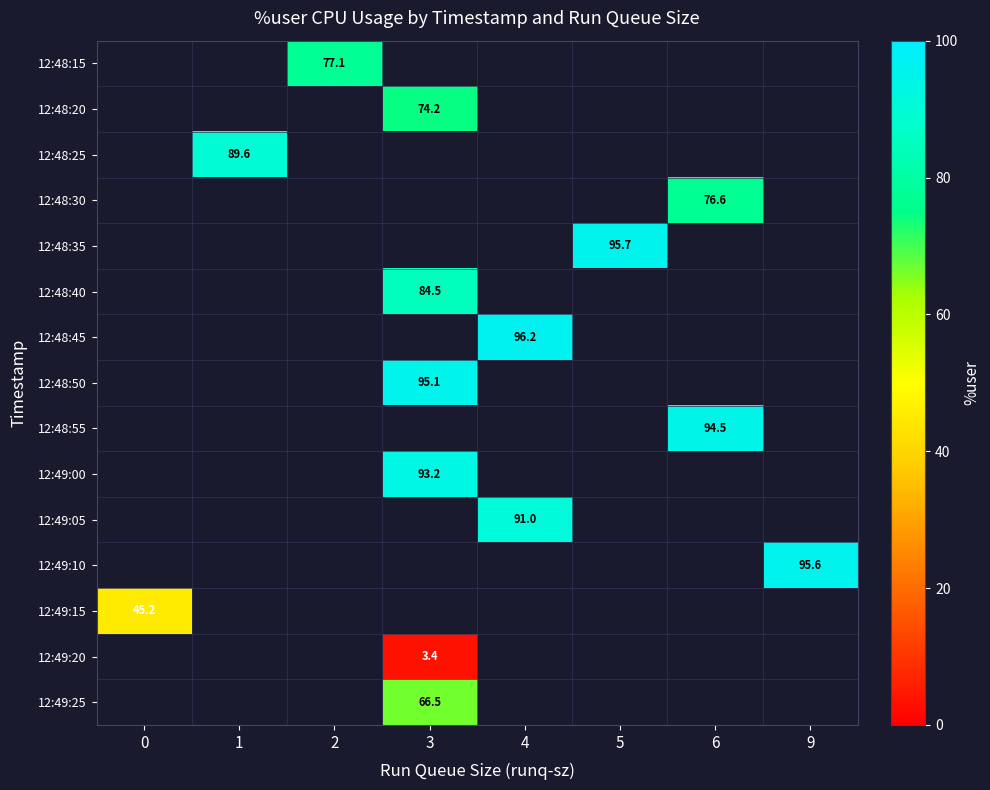

Which label corresponds to the smallest value in the chart?

3